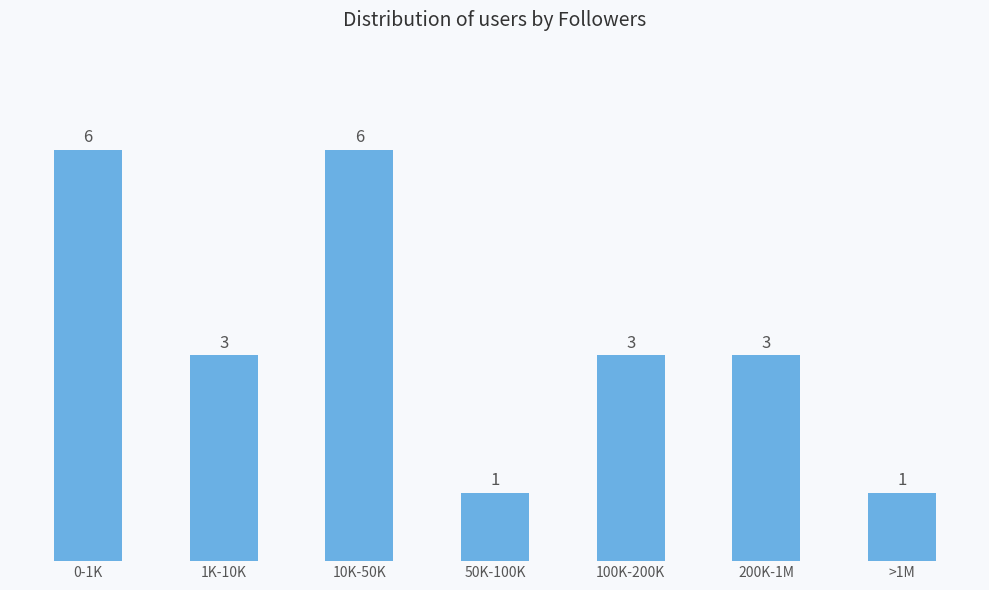

What is the difference between the values at 200K-1M and >1M?

2